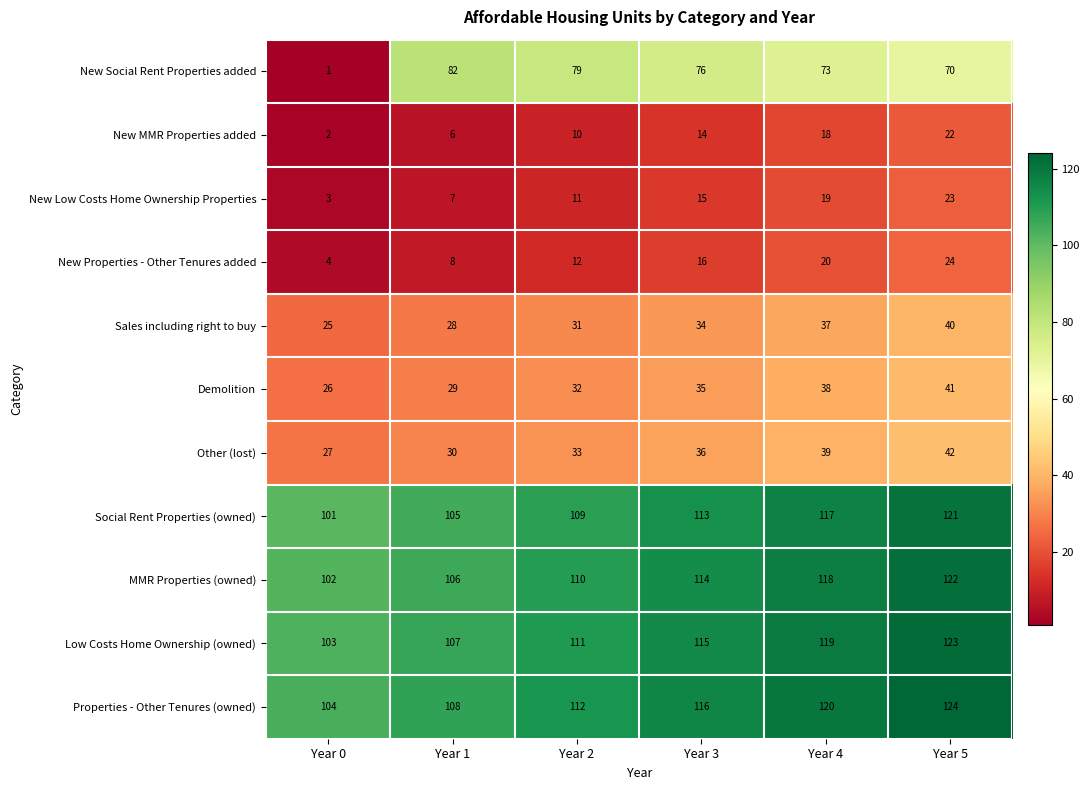

How many data points does each series have?

6